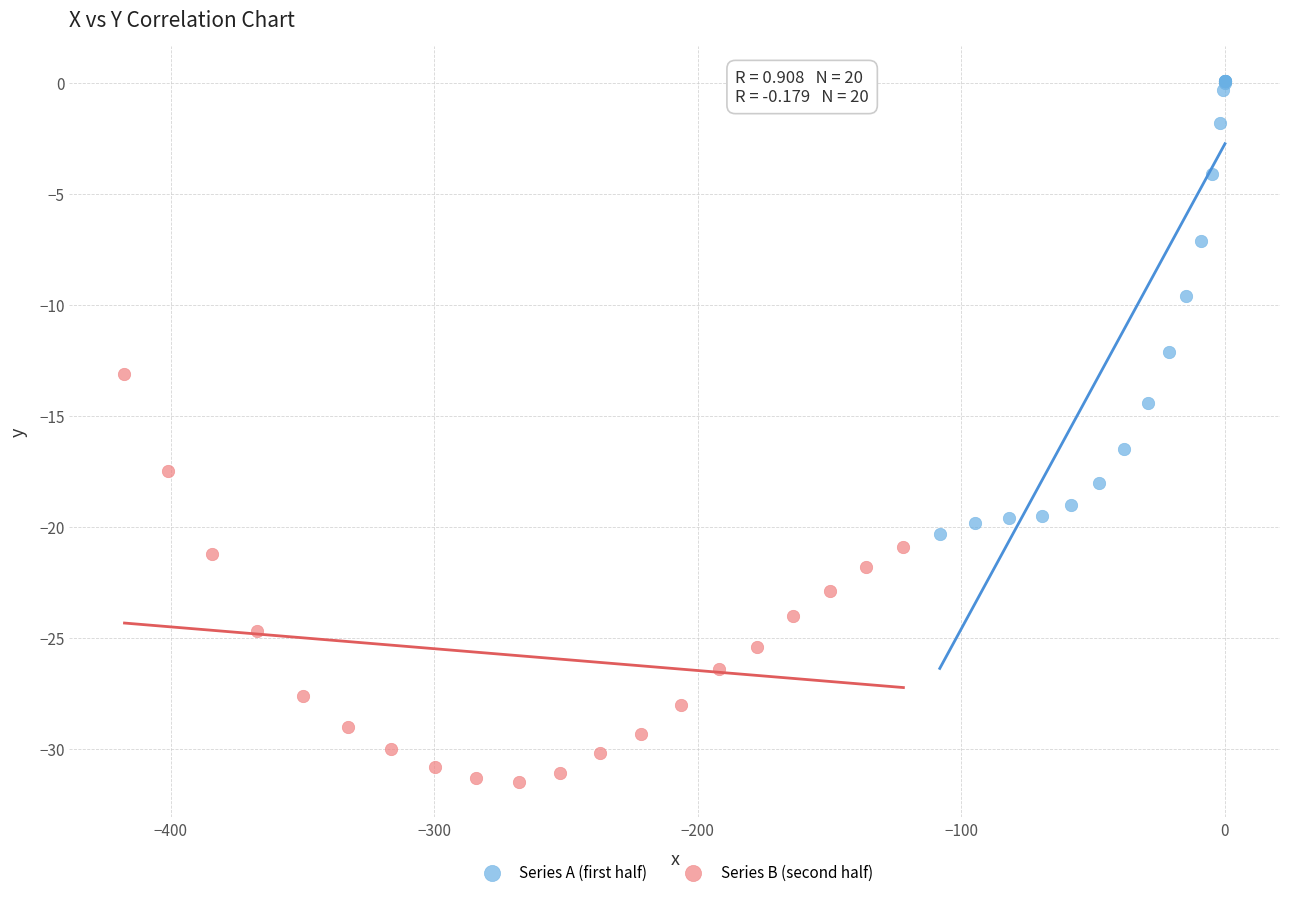

Which series contains the lowest Y value?

Series B (second half)